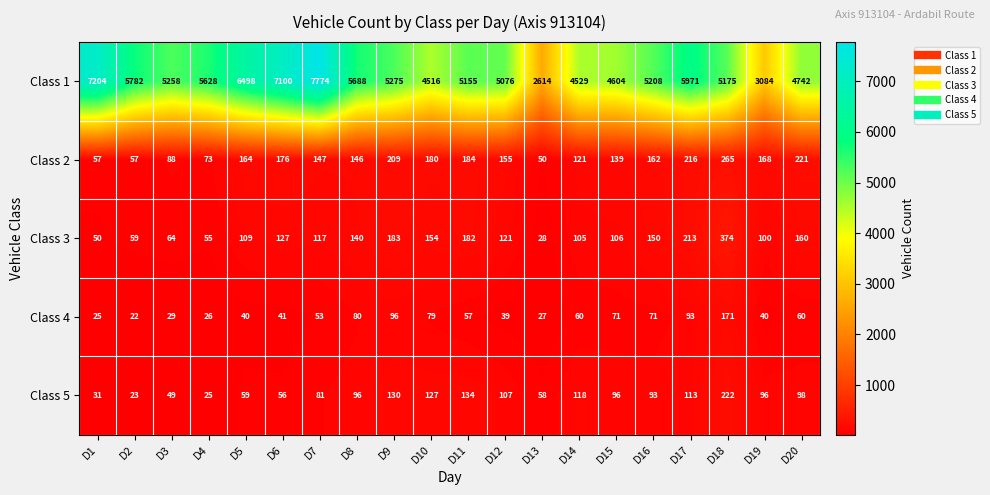

Which series has the largest total across all categories?

Class 1